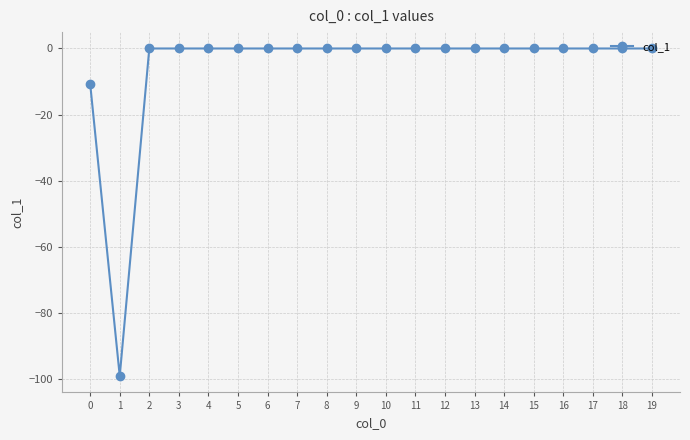

What is the smallest value displayed?

-99.0